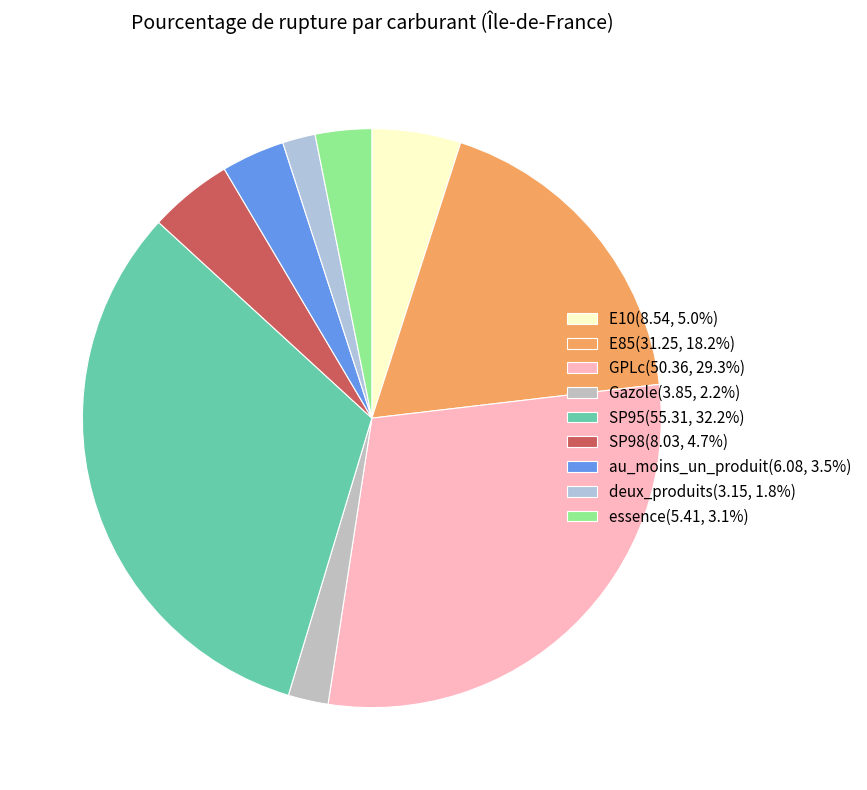

To the nearest percent, what percentage of the pie is GPLc?

29%